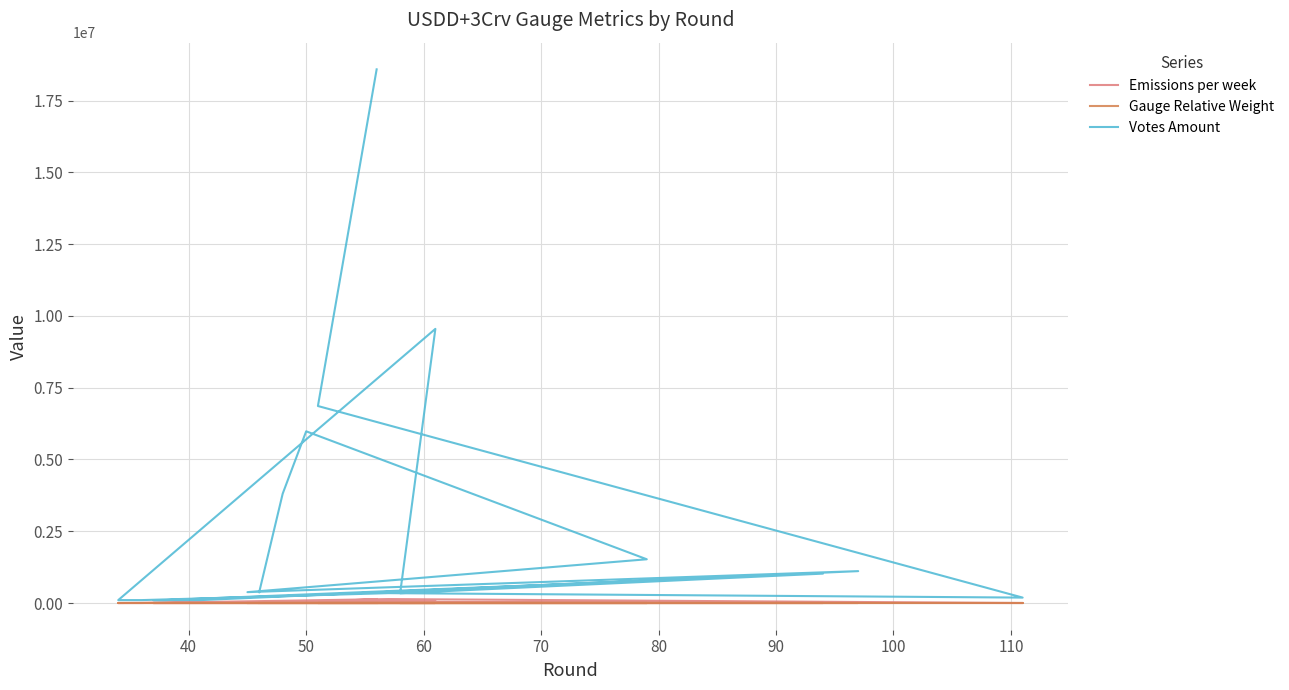

Reading left to right, list all the values displayed in this chart.

Emissions per week: 138335.9	45087.0	965.6	138158.4	739.7	739.7	69611.6	2548.4	6590.3	739.7	739.7	739.7	739.7	739.7	6130.2	3487.6	1959.2	45173.3	31431.8	3437.6
Gauge Relative Weight: 0.0	0.0	0.0	0.0	0.0	0.0	0.0	0.0	0.0	0.0	0.0	0.0	0.0	0.0	0.0	0.0	0.0	0.0	0.0	0.0
Votes Amount: 18586858.7	6861785.5	189614.6	344668.0	102246.8	102246.8	9548642.1	341771.6	1024427.6	102246.8	102246.8	102246.8	102246.8	102246.8	1111345.2	379424.5	1524248.9	5980759.6	3807976.0	376528.1